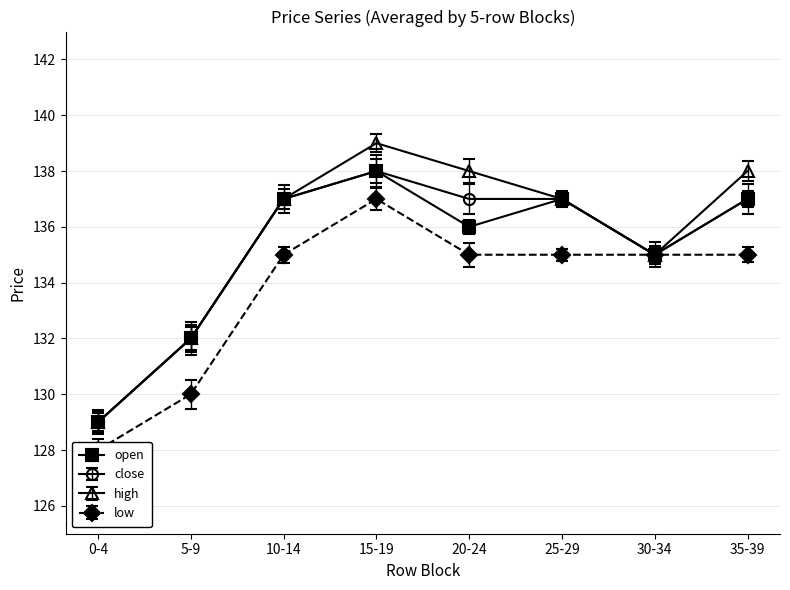

Which series has the largest total across all categories?

high